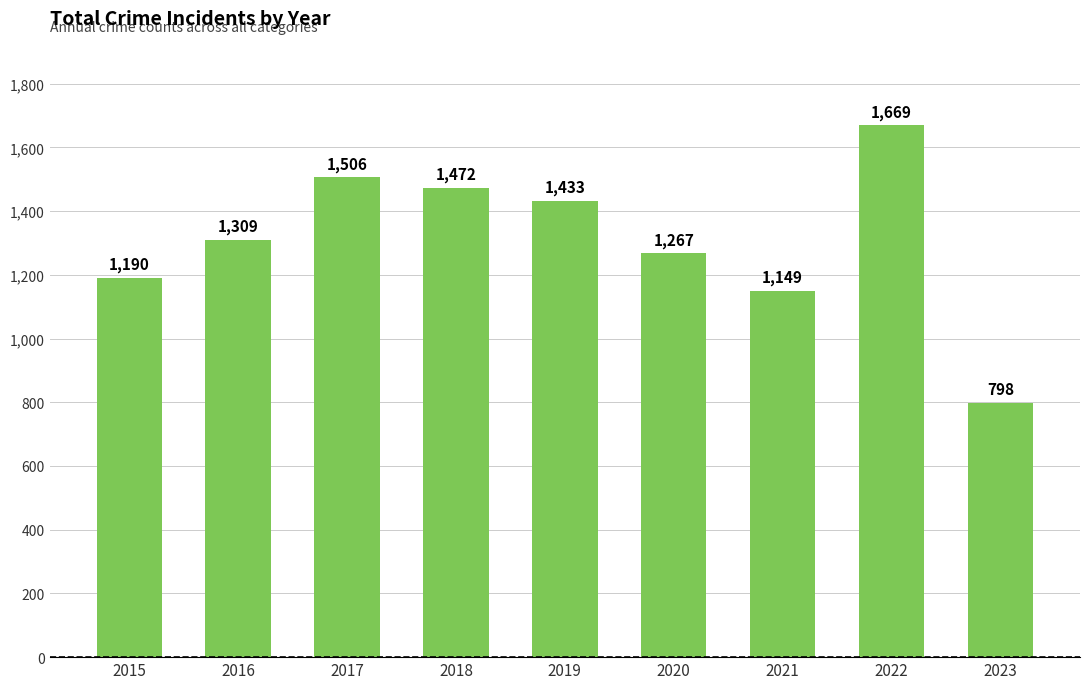

Which label corresponds to the smallest value in the chart?

2023